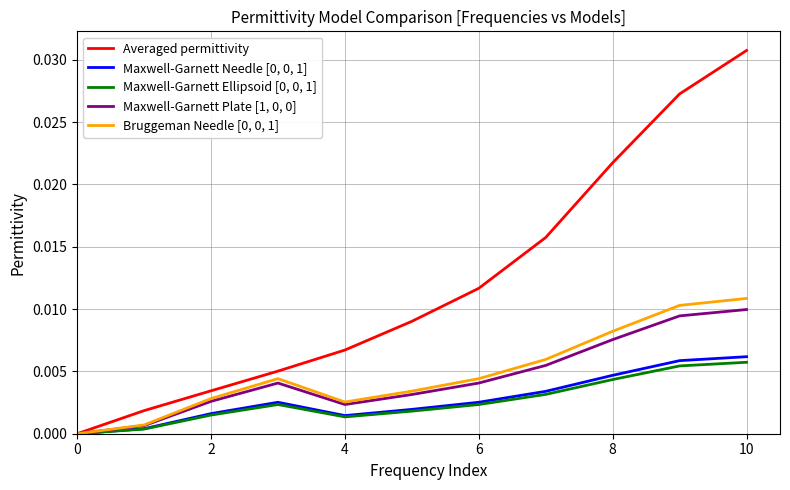

How many values in the Maxwell-Garnett Ellipsoid [0, 0, 1] series exceed 0?

10